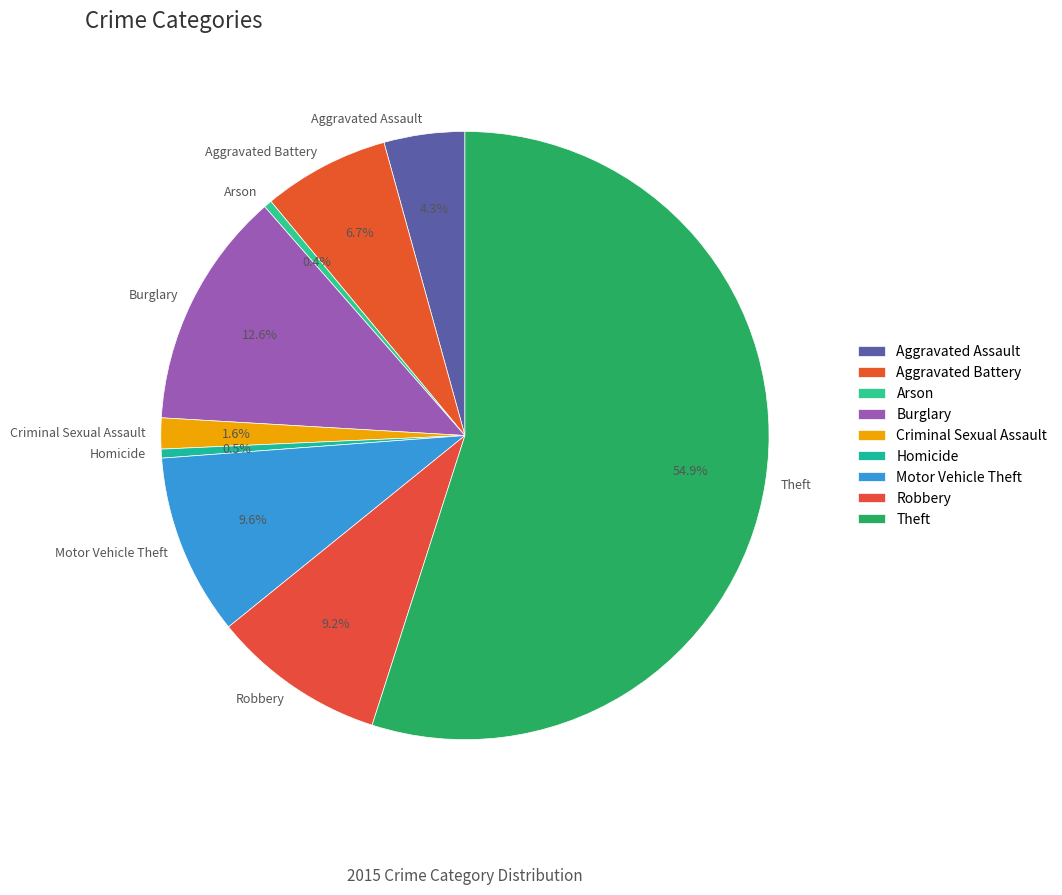

Which slice is the largest?

Theft